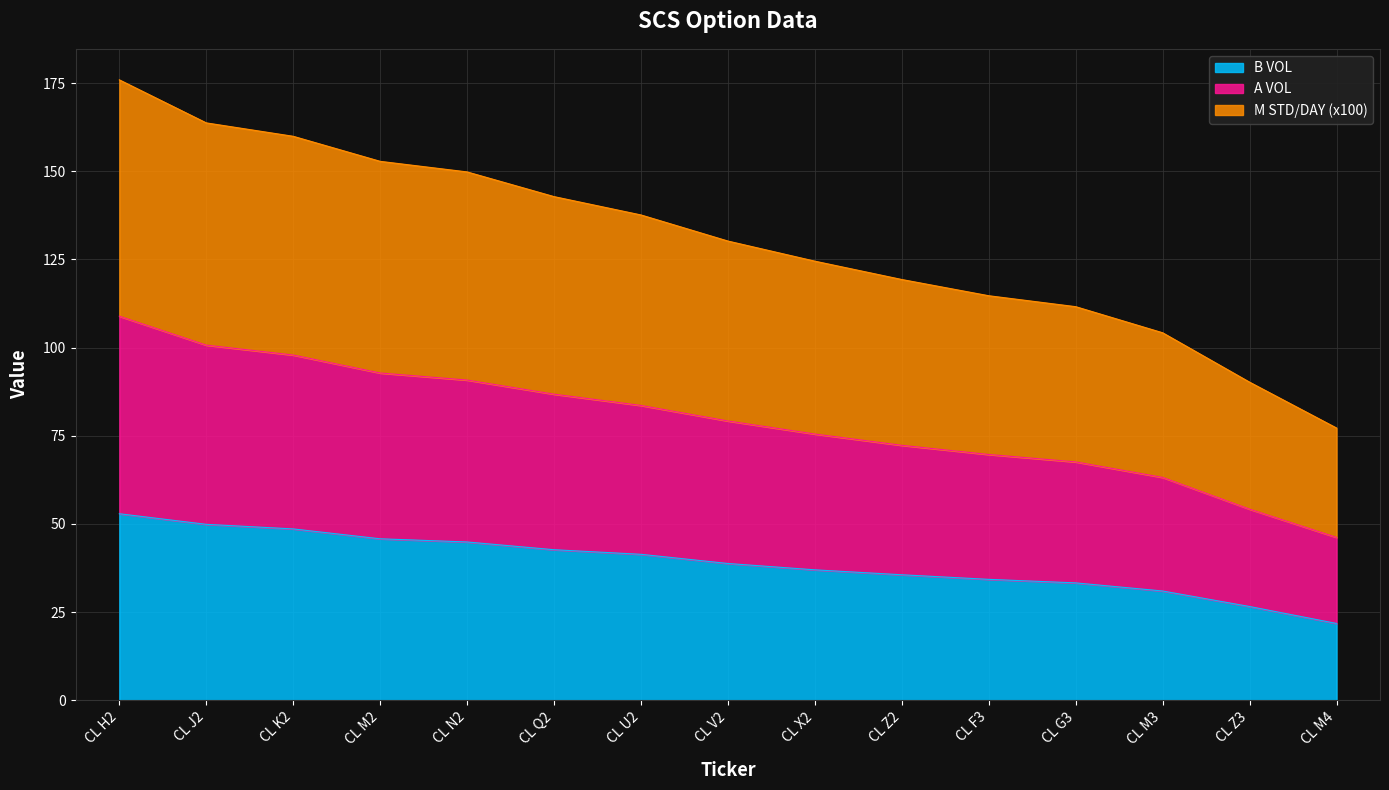

True or false: M STD/DAY and B VOL intersect in this chart.

False